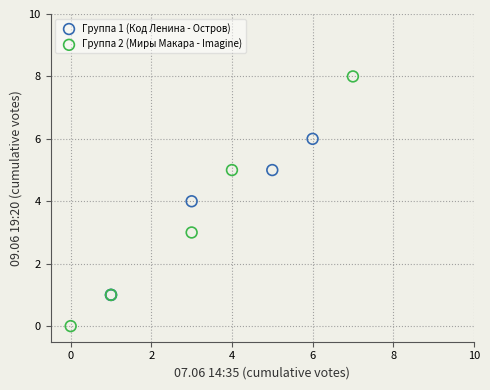

Which series has the largest Y range (max minus min)?

Группа 2 (Миры Макара - Imagine)